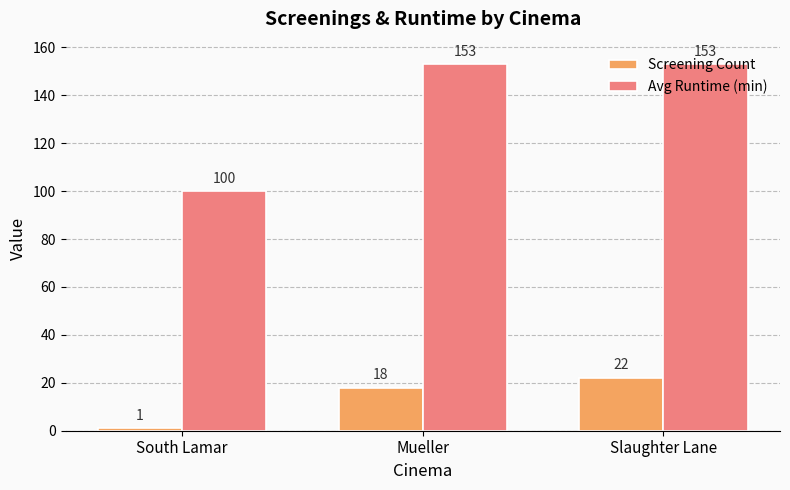

Which series changed the most between South Lamar and Mueller?

Avg Runtime (min)